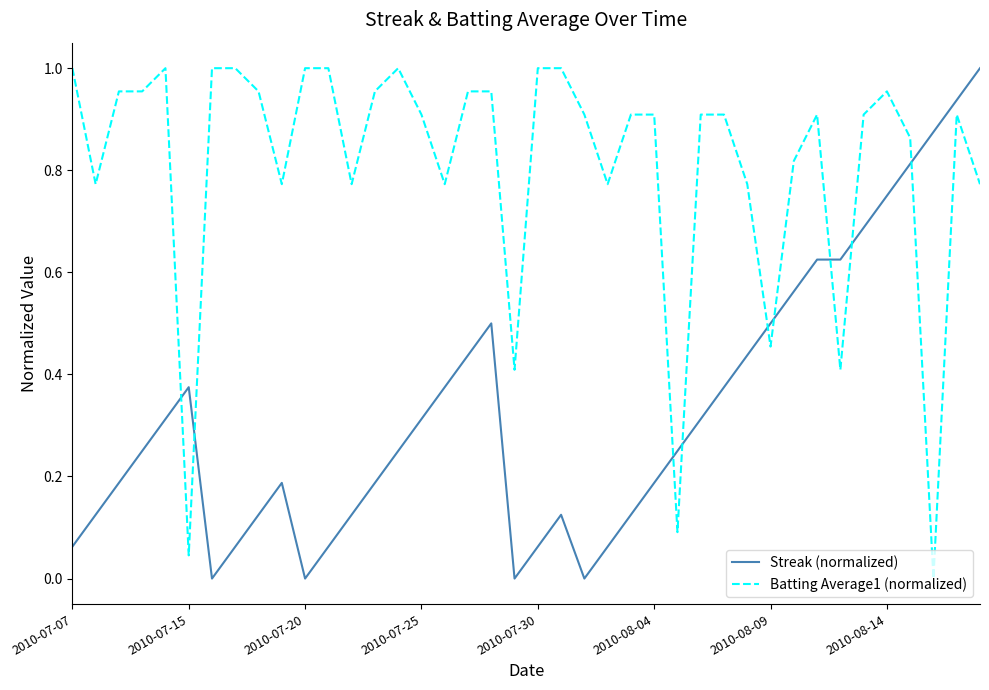

Which series has the largest total across all categories?

Batting Average1 (normalized)